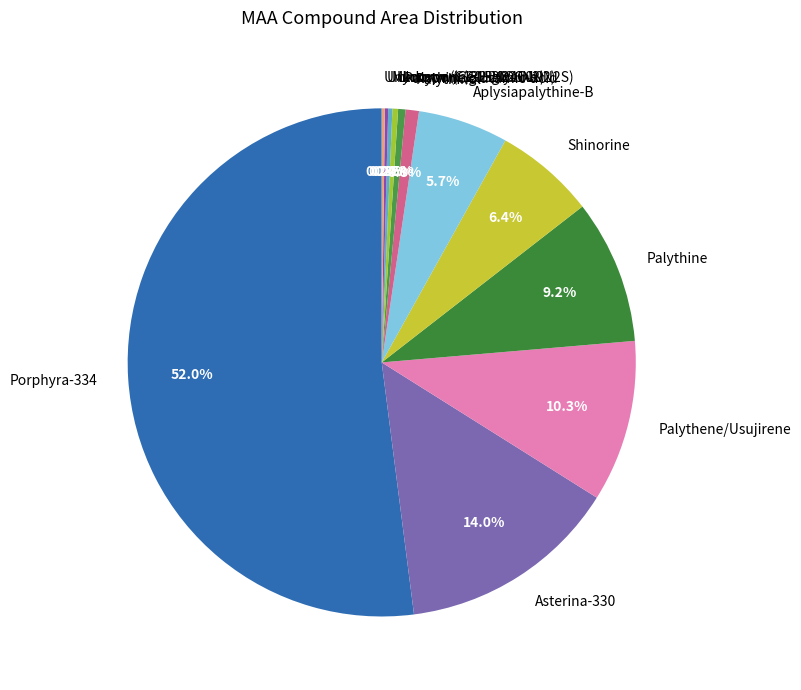

What is the majority slice?

Porphyra-334